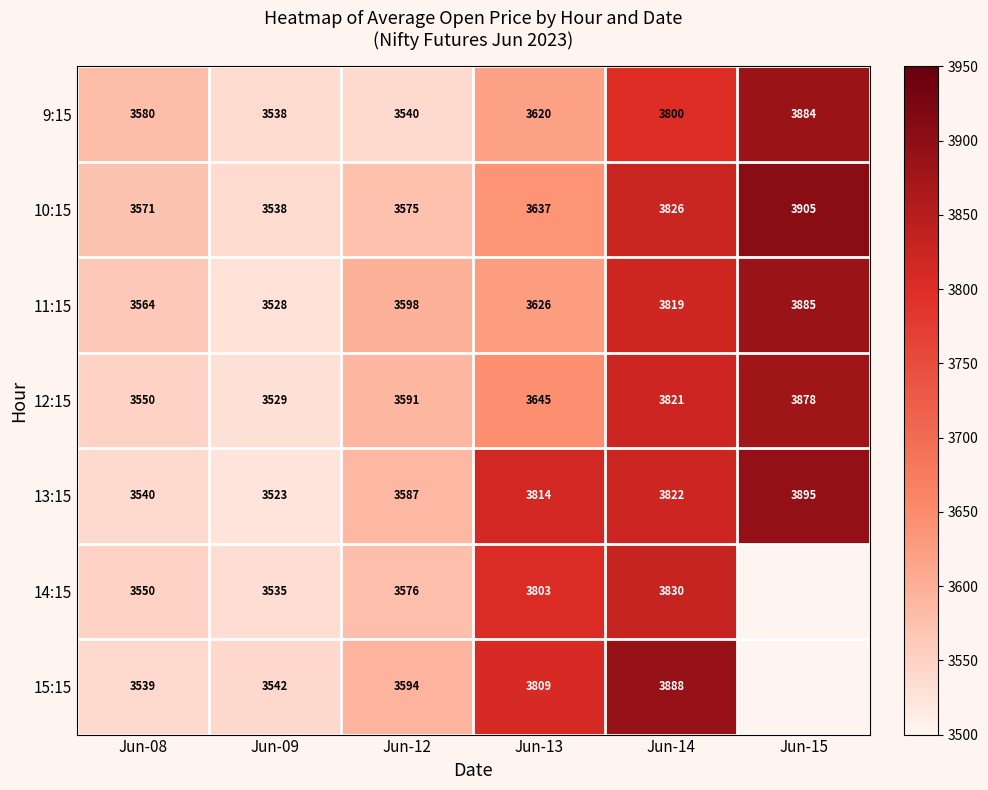

Which has a higher value, Jun-09 or Jun-12?

Jun-12